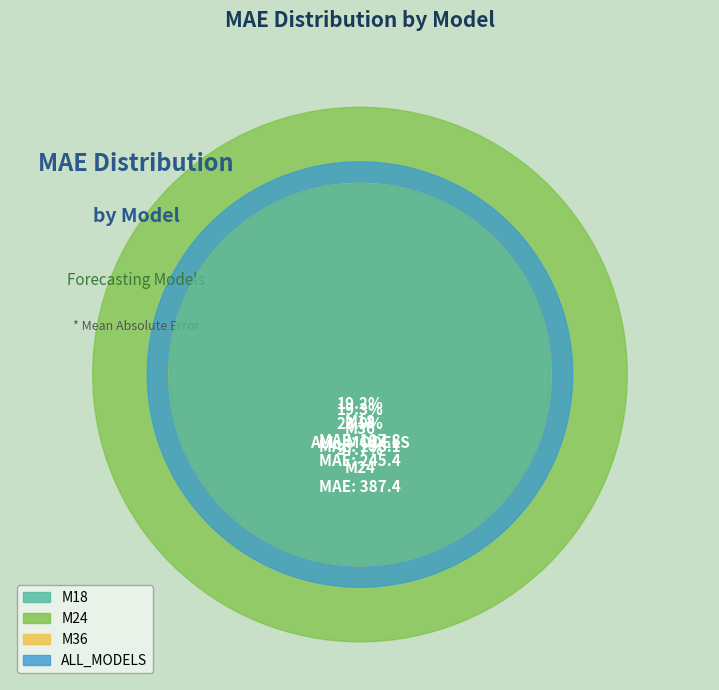

The M24 slice represents 38% of the pie. True or false?

True